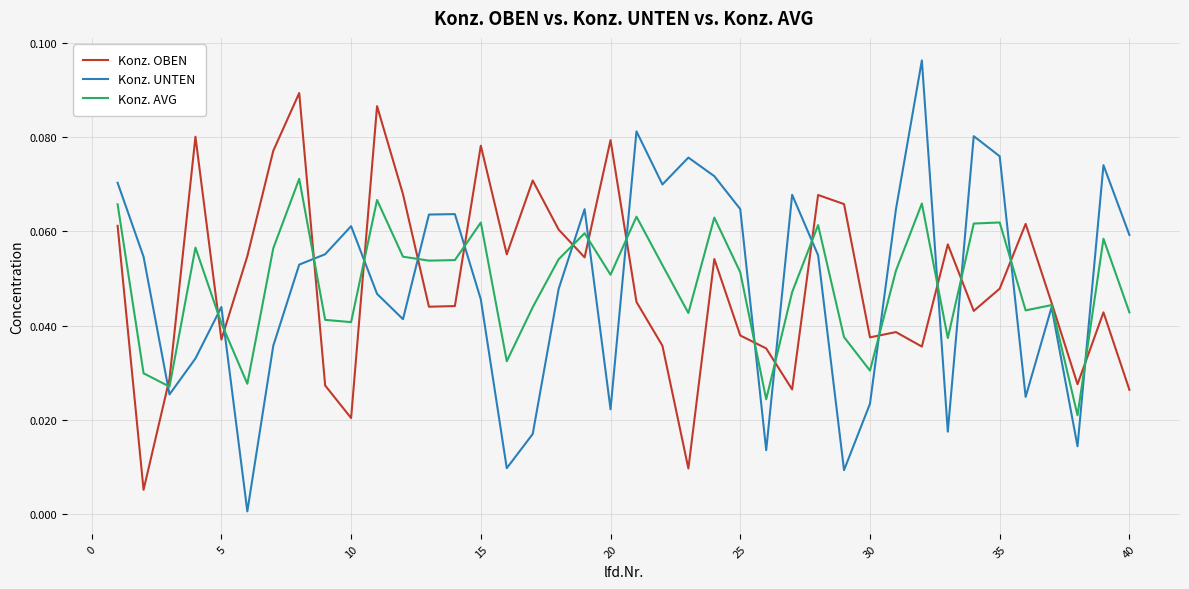

Which series has the largest range (max minus min)?

Konz. UNTEN